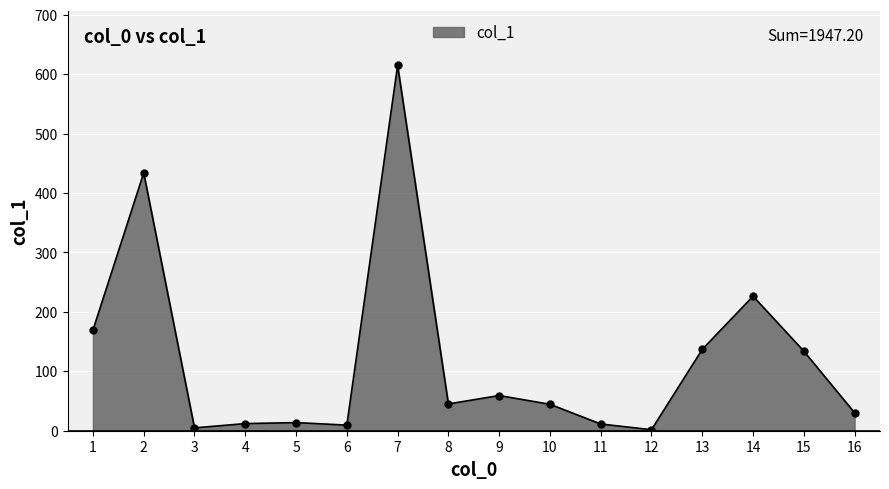

Is it true that the value at 15 is 133.9?

True